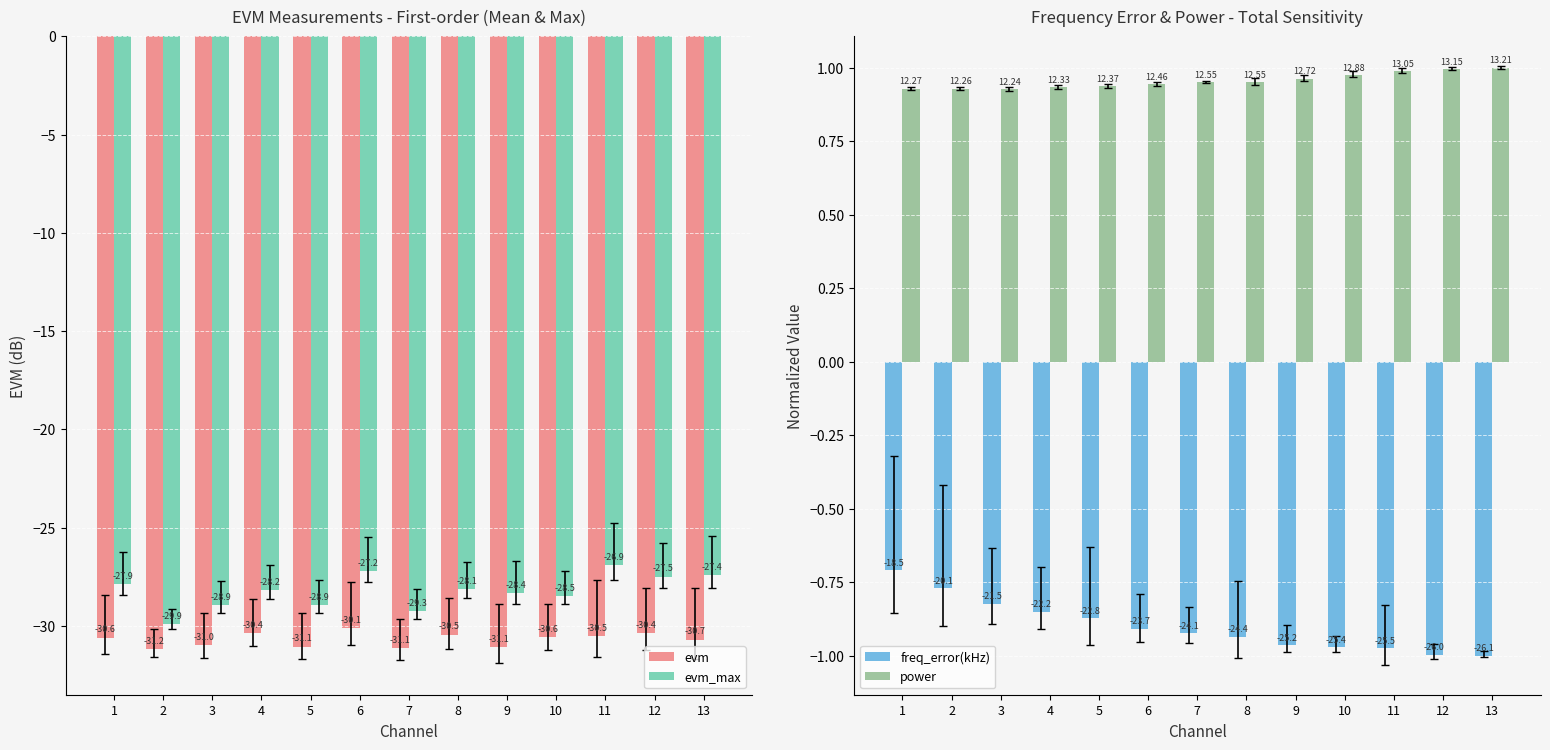

Between 2 and 7, which is larger?

7